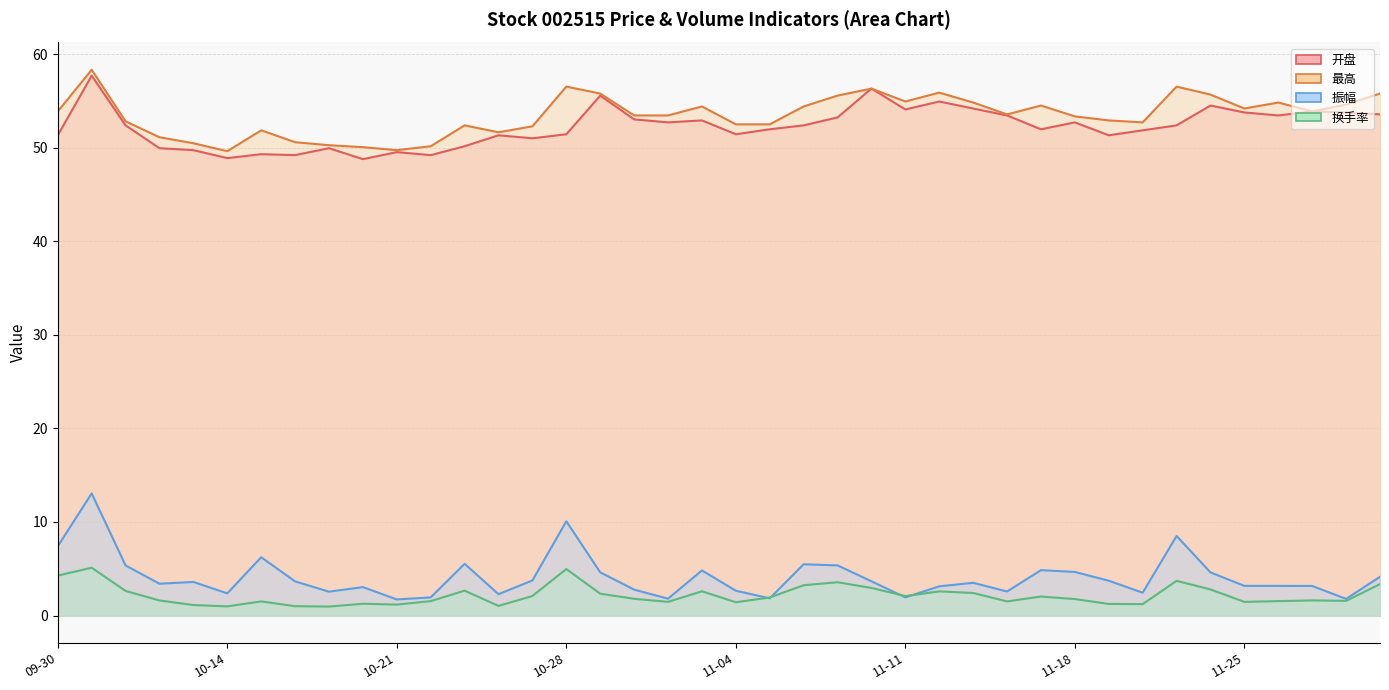

Does the chart display data point markers on the line(s)?

No